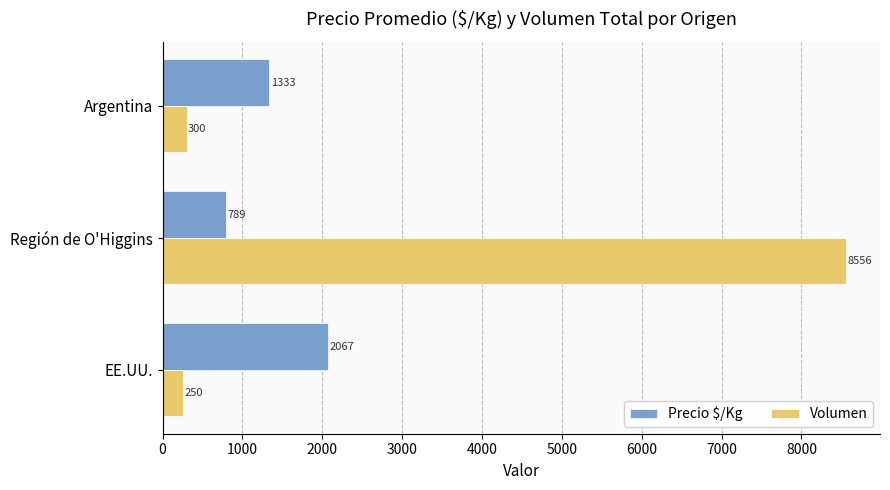

Rank the series at Región de O'Higgins from highest to lowest value.

Volumen, Precio $/Kg